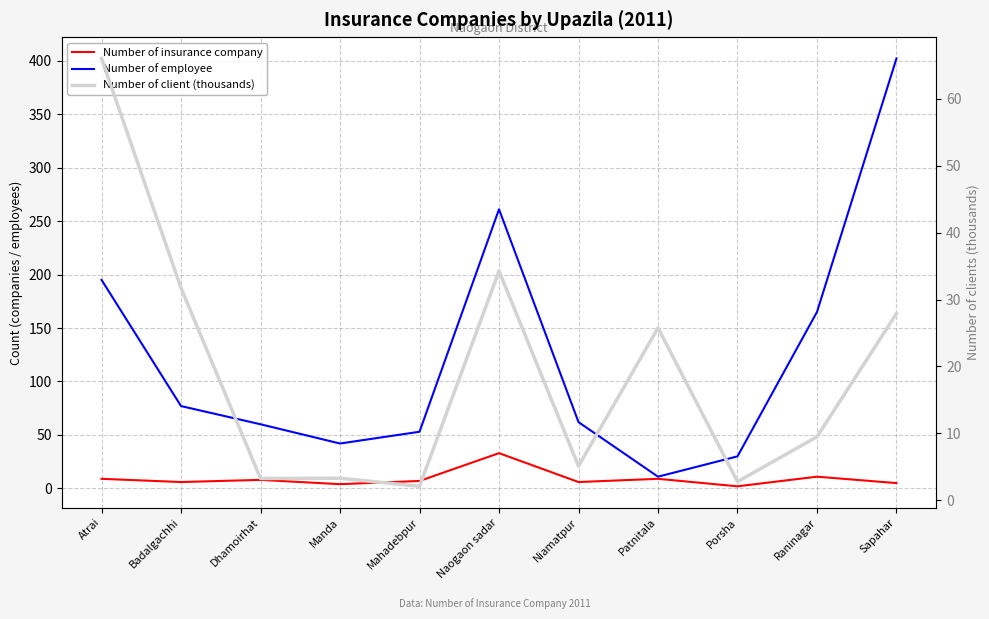

Which series has the largest range (max minus min)?

Number of employee